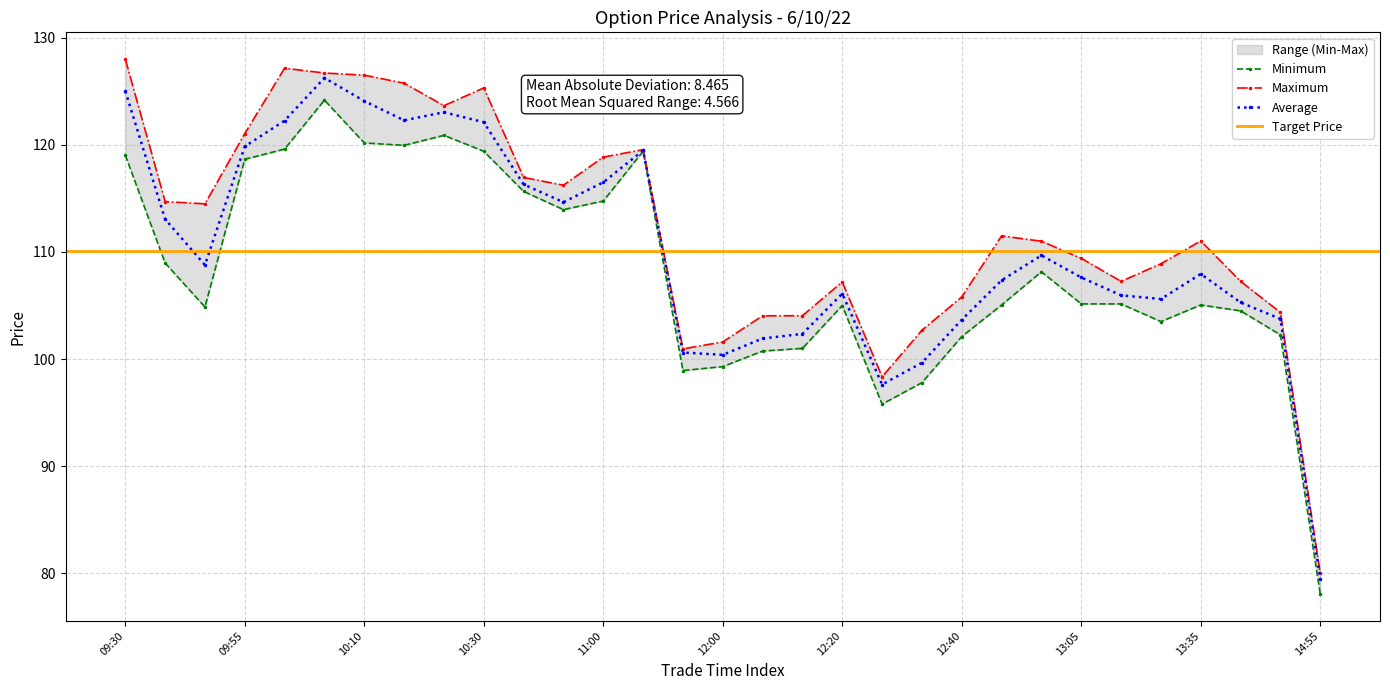

True or false: Average has a value of 175.0 at 10:10.

False